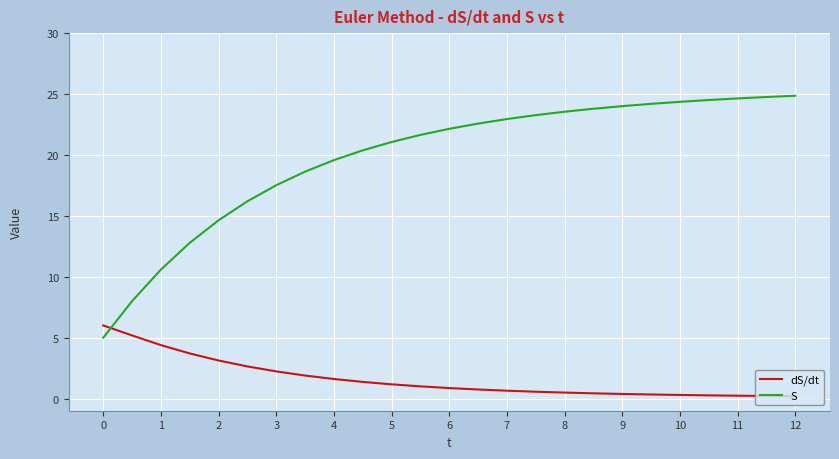

What are all the series names shown in the legend?

dS/dt, S